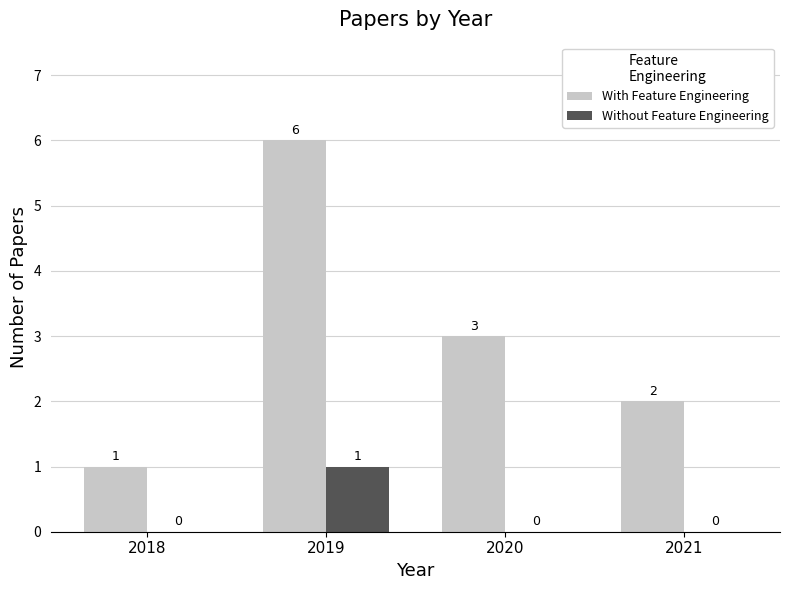

Is it true that Without Feature Engineering equals 0 at 2020?

True